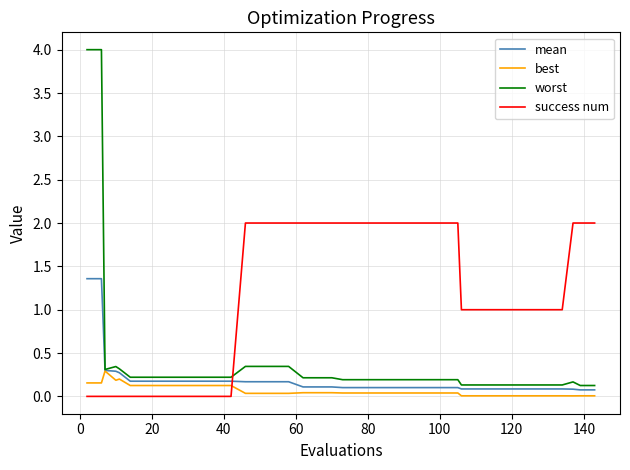

What is the highest value of the success num series?

2.0